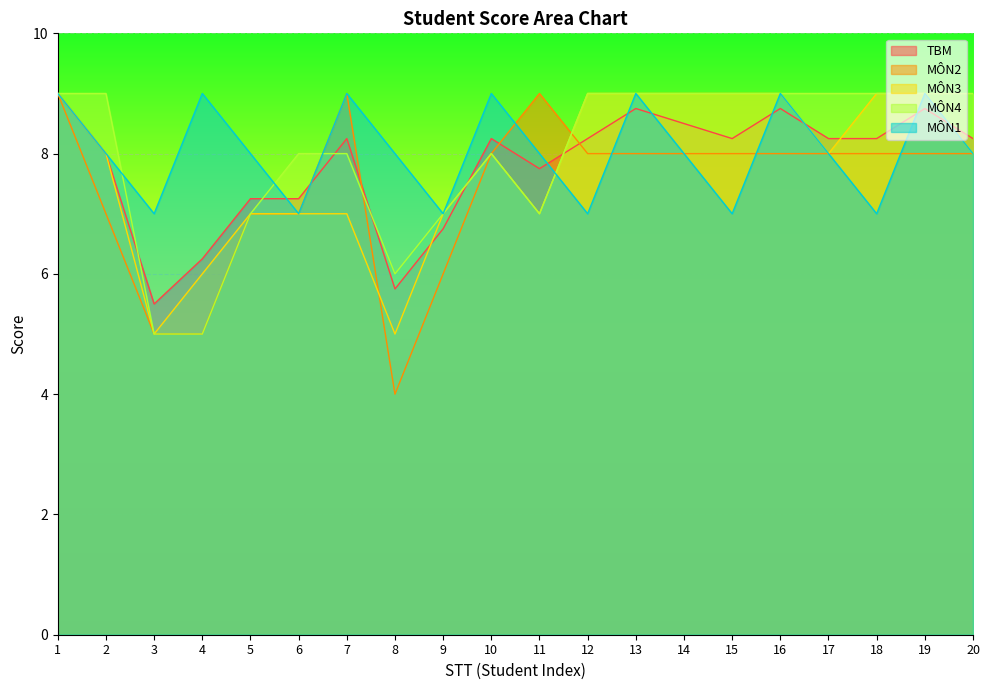

In MÔN3, how many points are higher than both neighbors (excluding endpoints)?

1